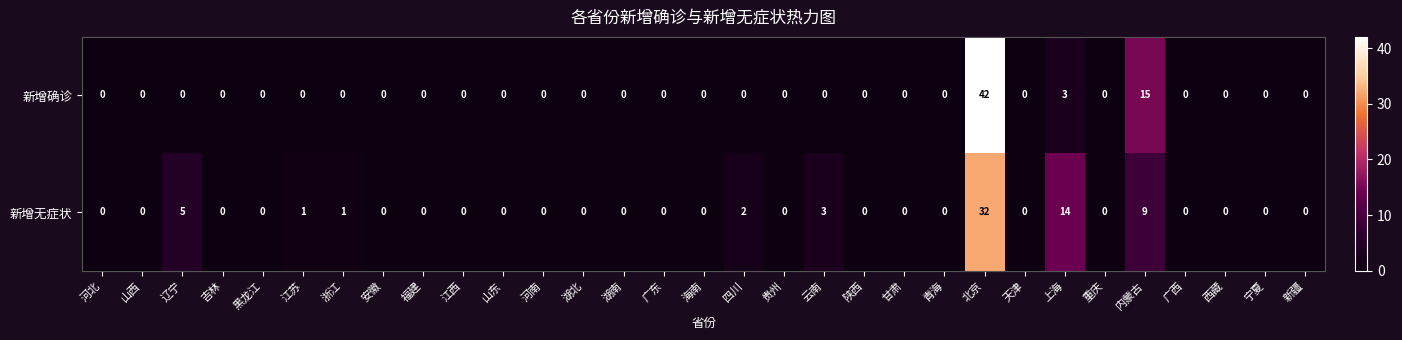

At how many categories does at least one series exceed 25?

1